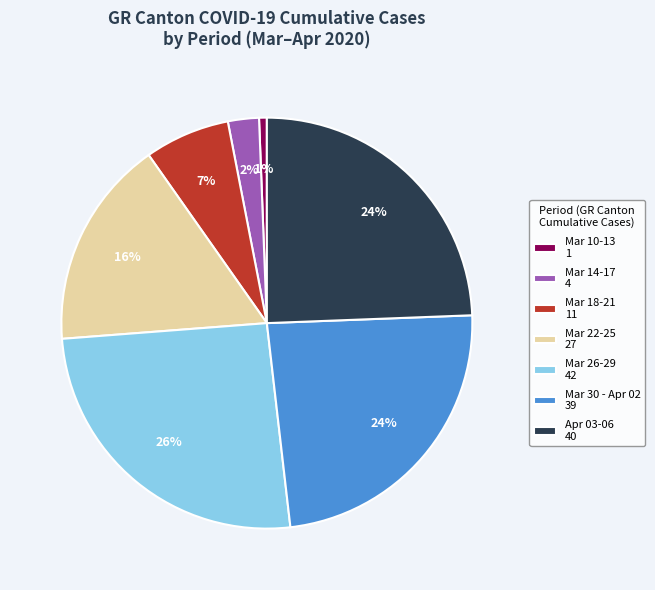

Which slice is the smallest?

Mar 10-13 1